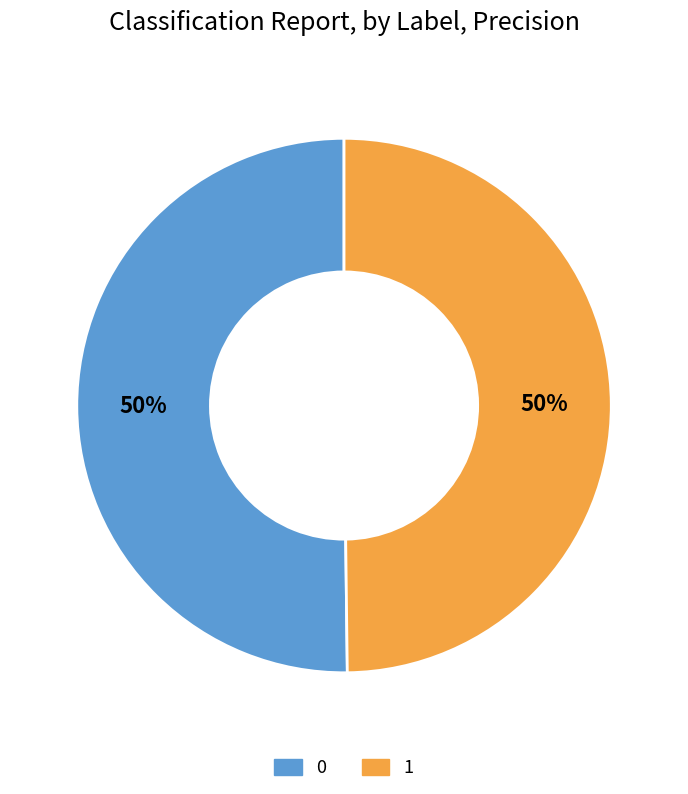

To the nearest percent, what portion does 1 represent?

50%